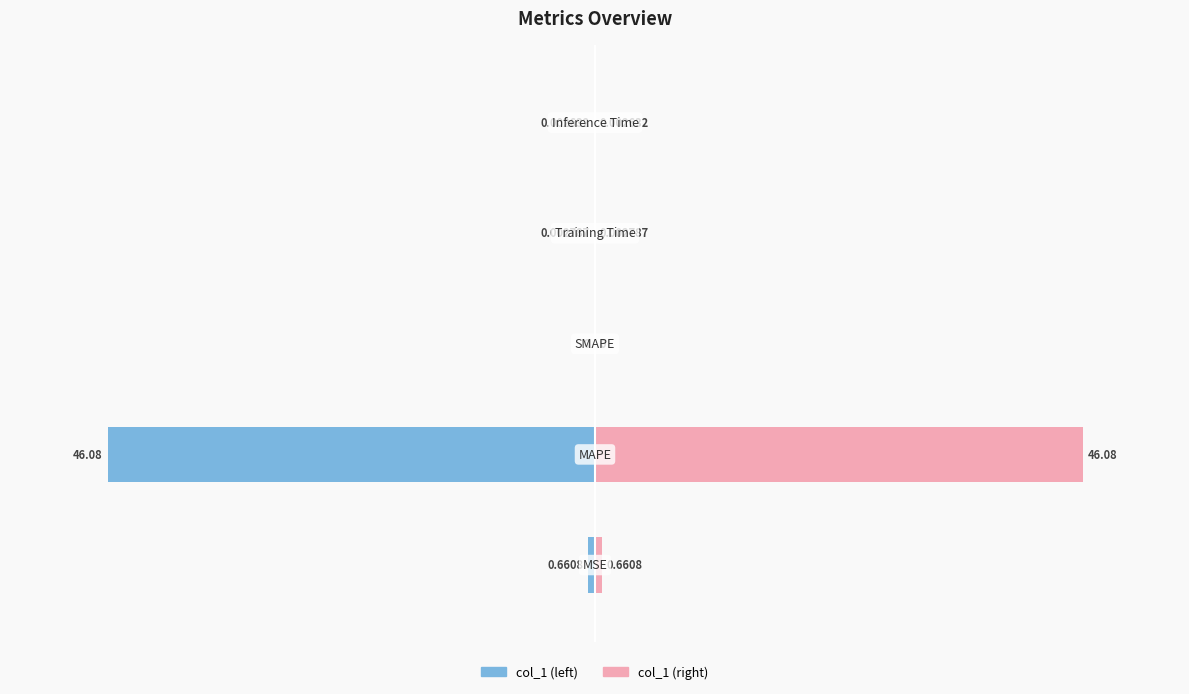

The value of col_1 (left) at 0 is -0.3. True or false?

False